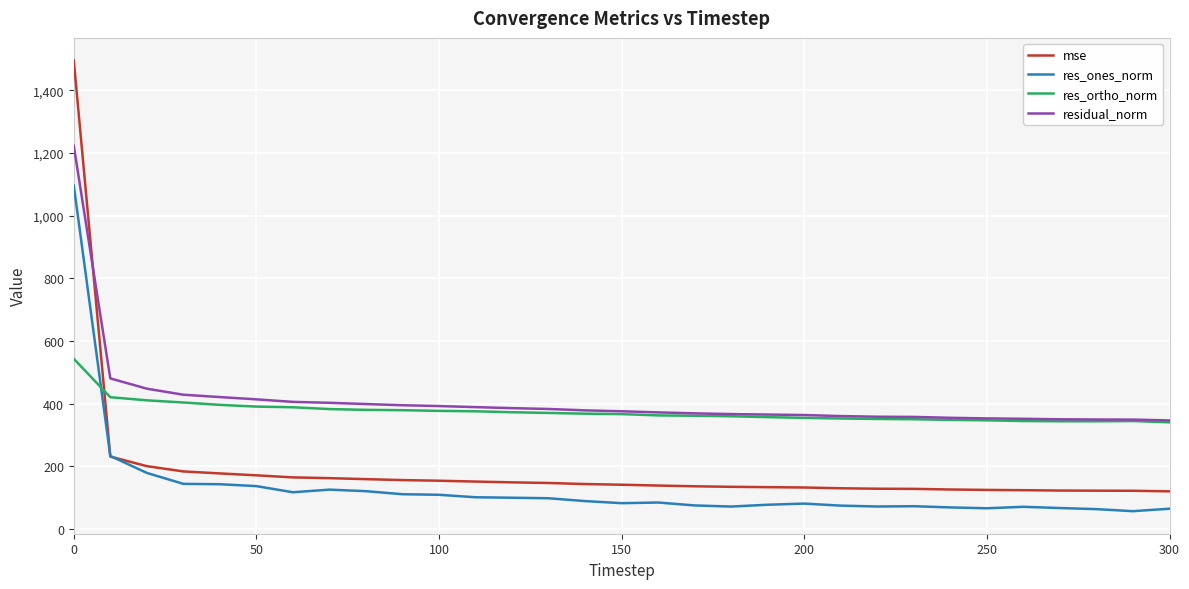

How many times do res_ortho_norm and res_ones_norm cross each other?

1